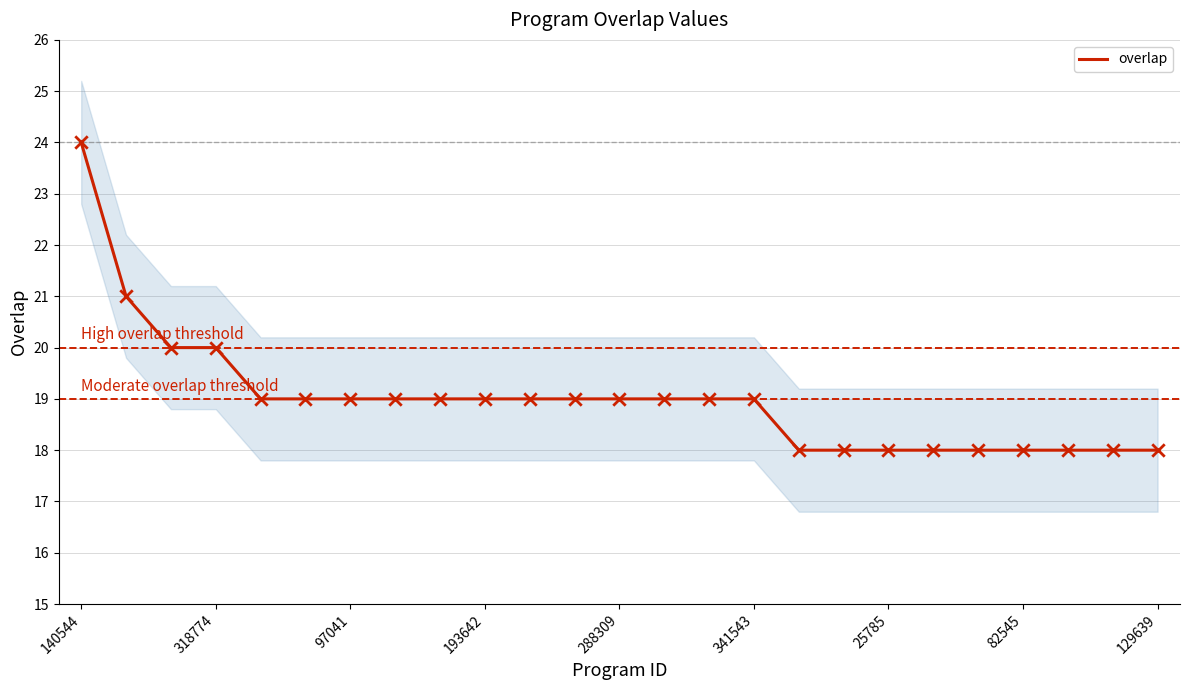

What is the maximum value for overlap?

24